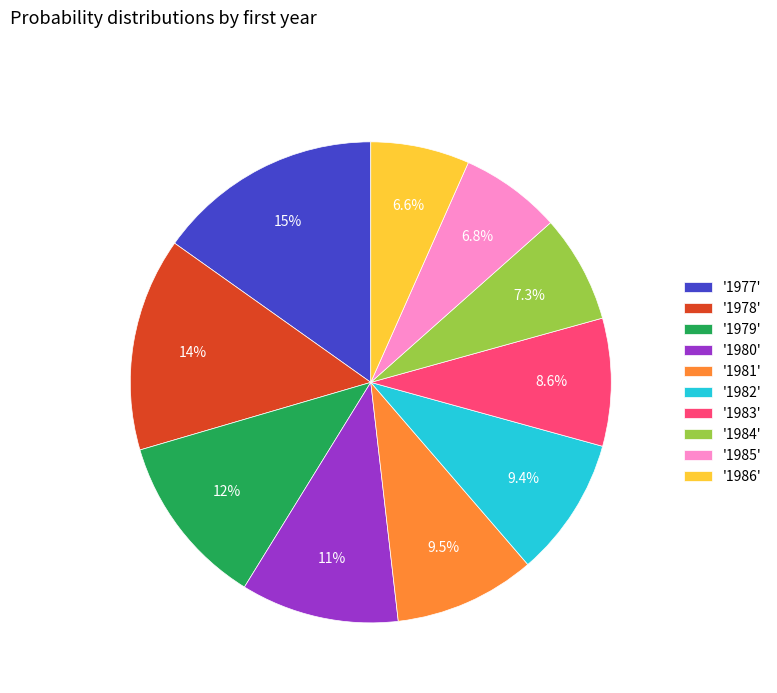

Which category has the biggest portion of the pie?

'1977'